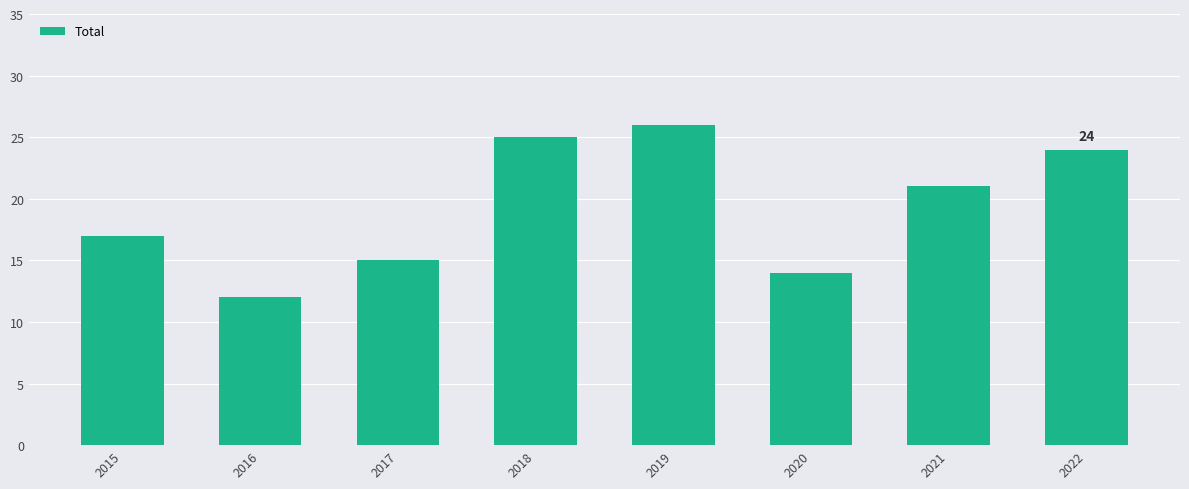

What is the difference between the values at 2016 and 2019?

14